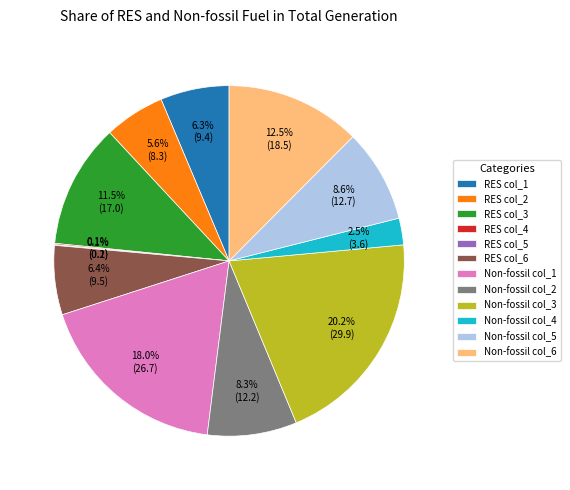

Which slice is the largest?

Non-fossil col_3